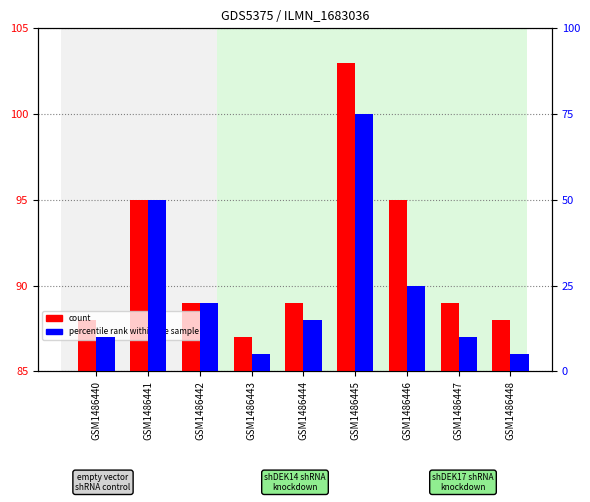

At which label does count reach its peak?

GSM1486445